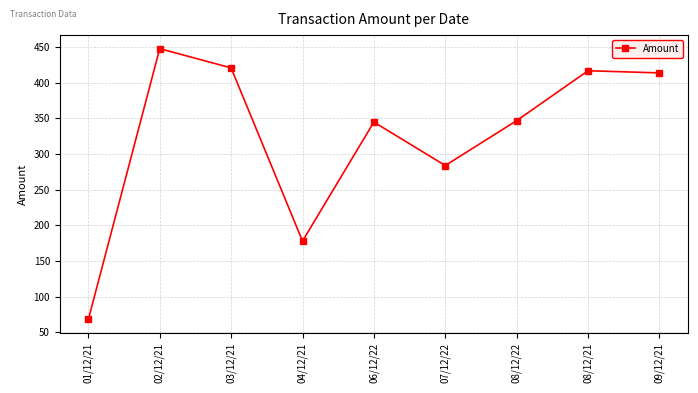

Between 03/12/21 and 07/12/22, which is larger?

03/12/21